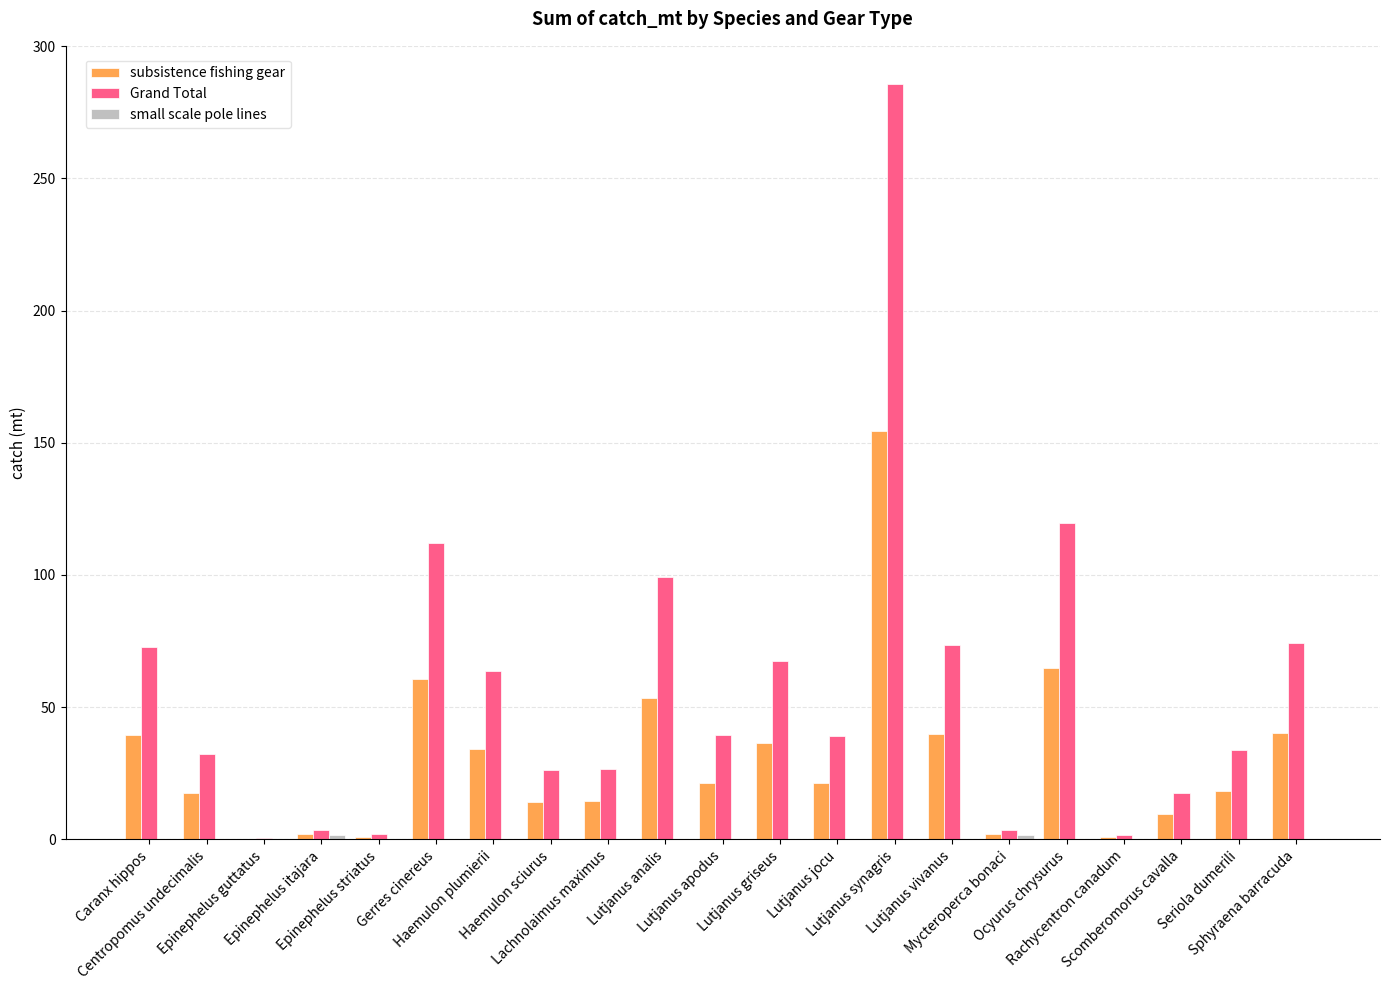

How many categories are shown in the chart?

21